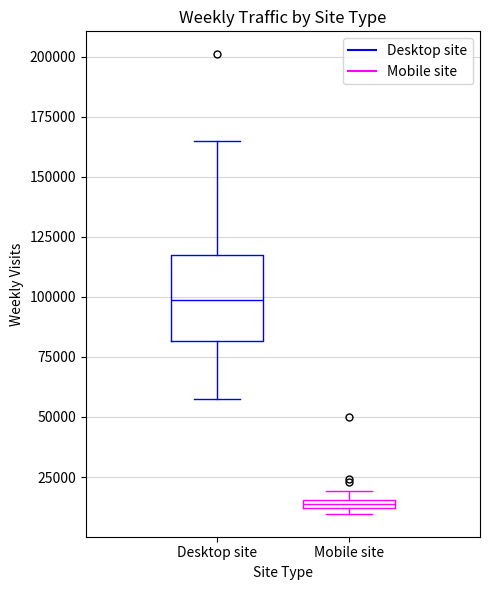

Comparing the boxes themselves (not the whiskers), which one is the tallest?

Desktop site